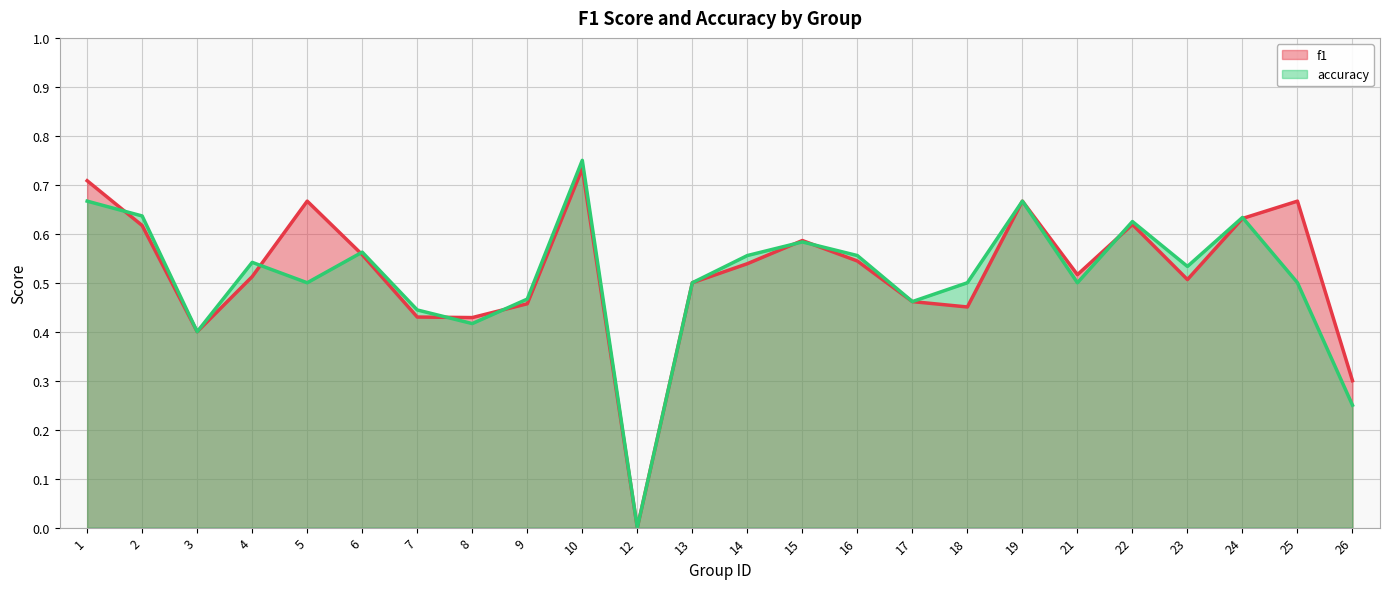

What is the total value across all series at 22?

1.2